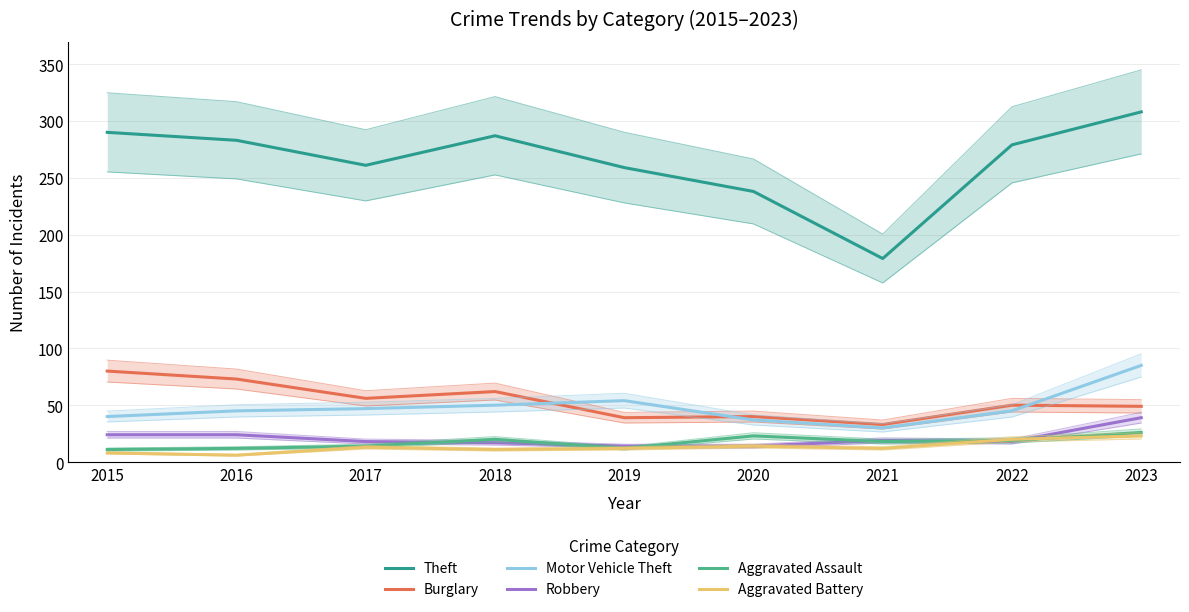

How many values in the Motor Vehicle Theft series exceed 45?

4